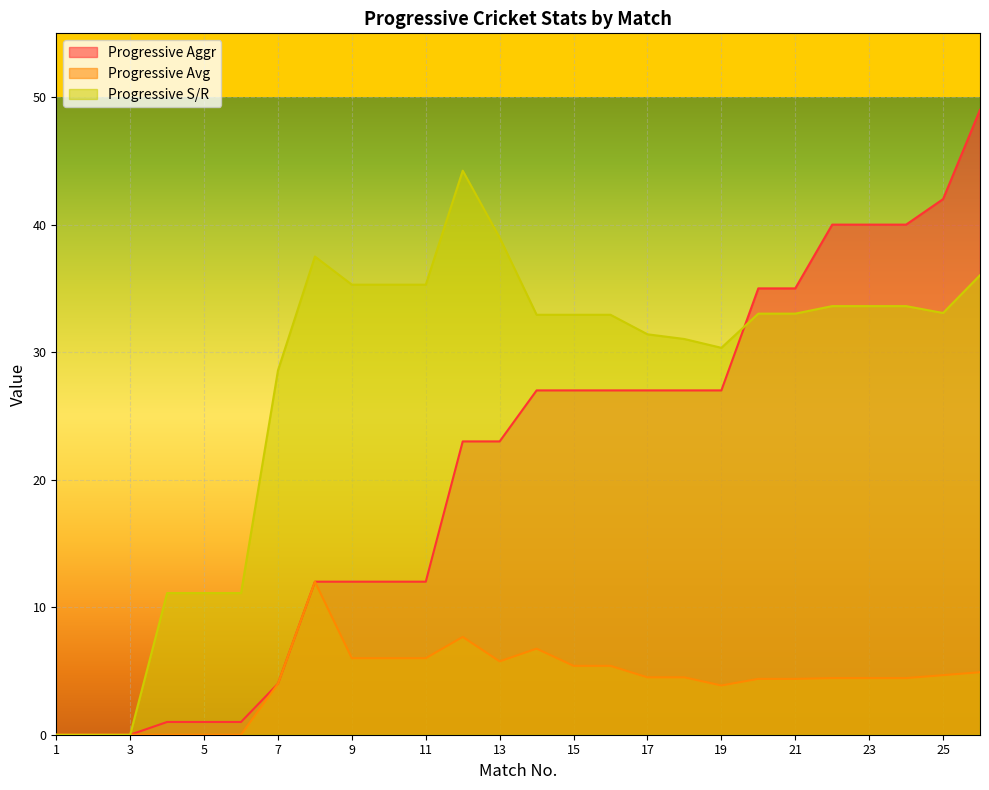

True or false: Match No. and Progressive Avg cross at least once.

False